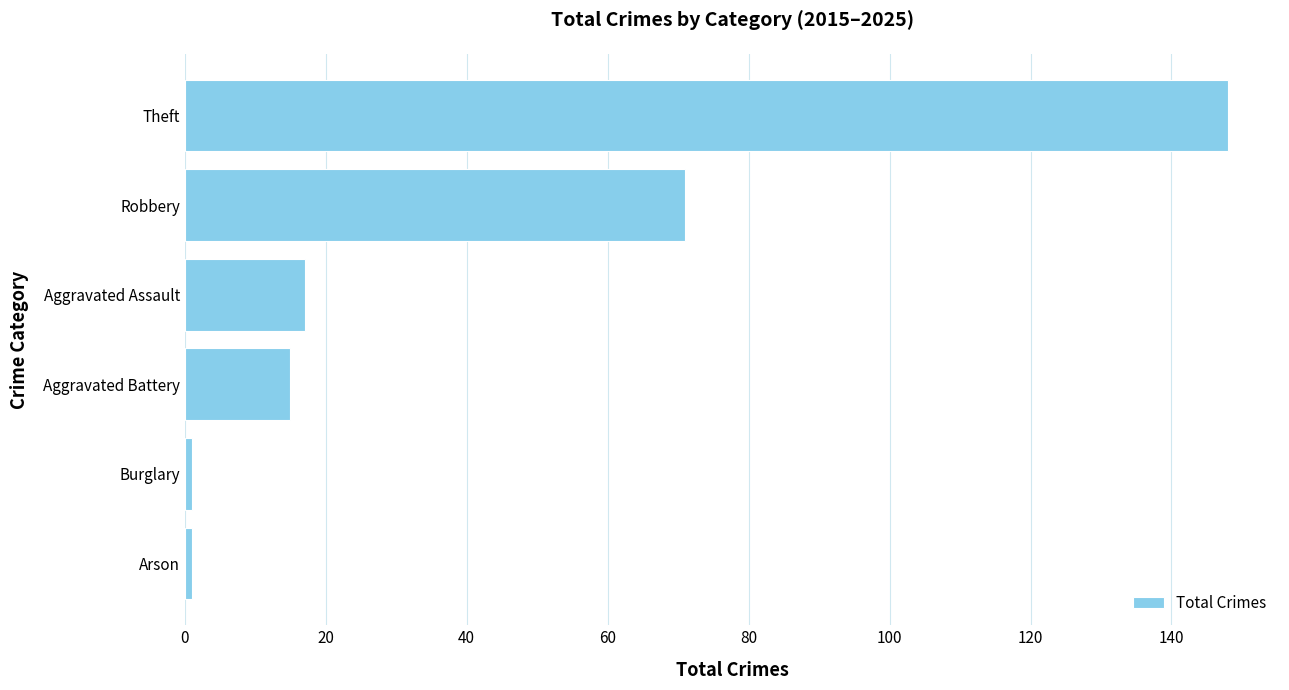

How many categories are shown in the chart?

6